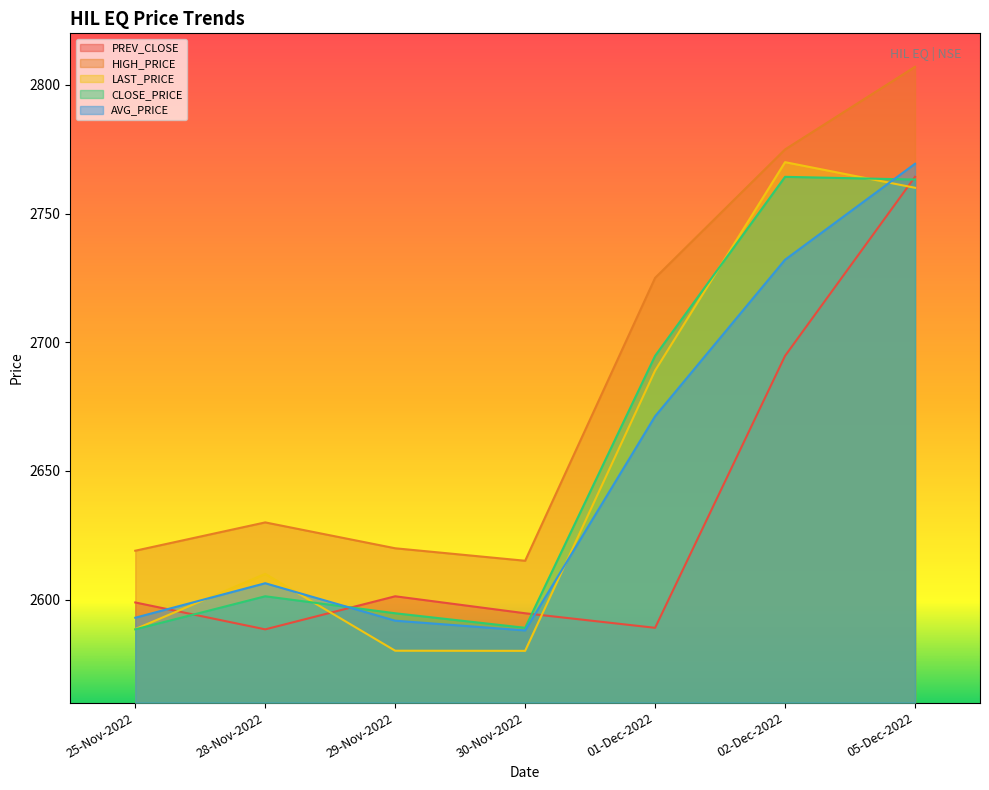

What is the average value of the AVG_PRICE series?

2650.3